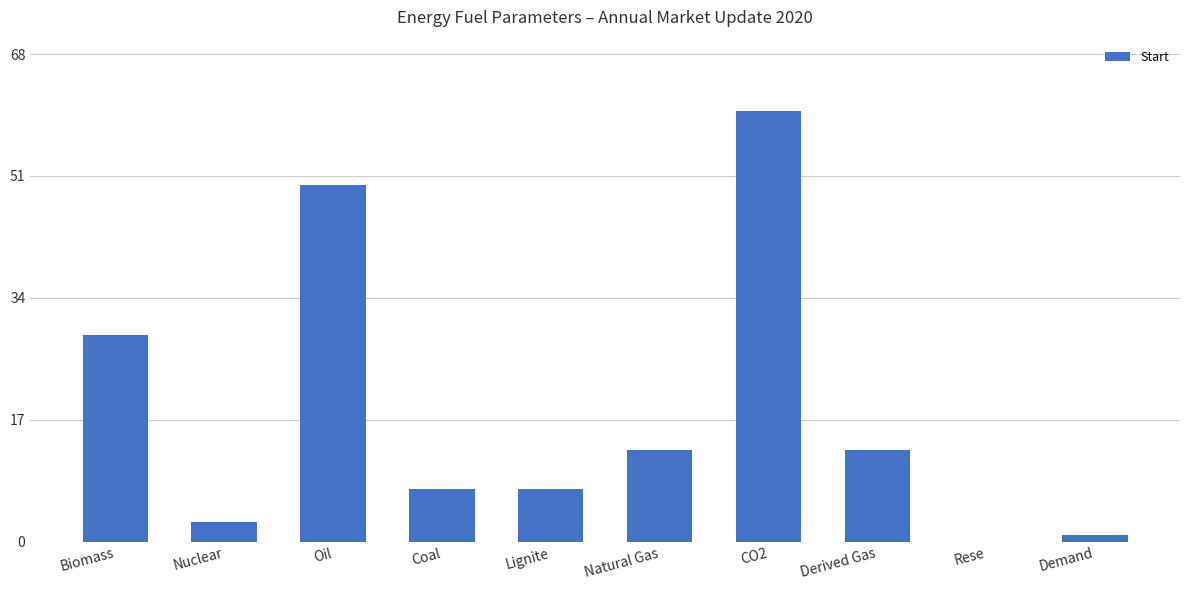

Is it true that the value at Demand is 1.0?

True